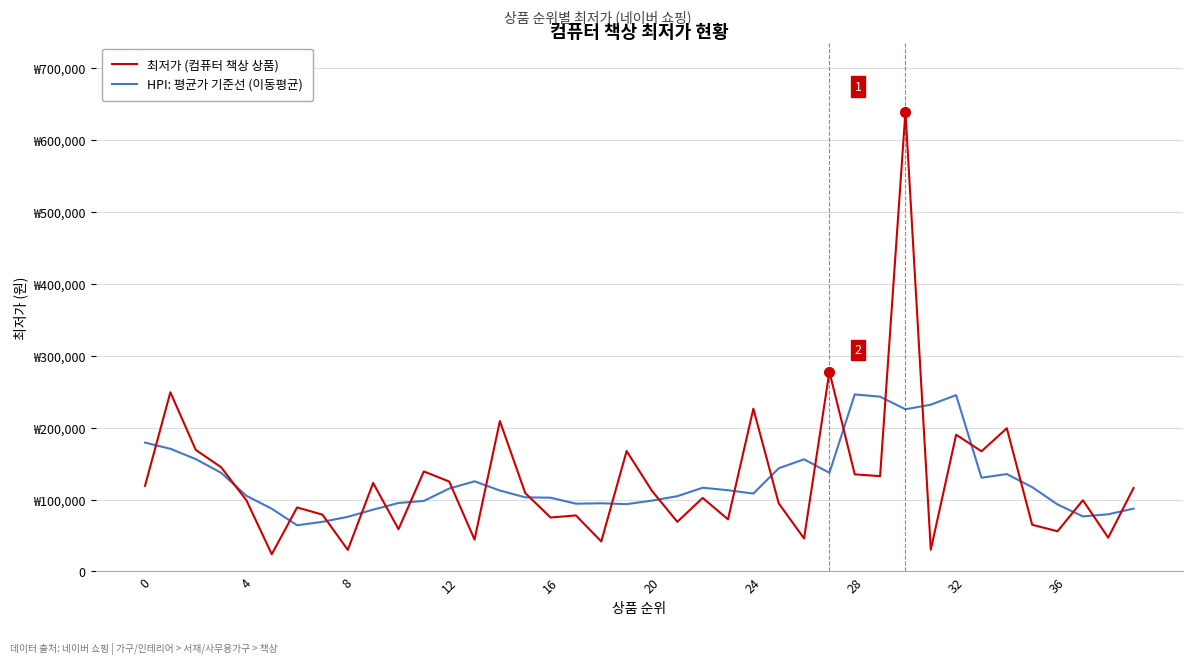

What is the sum of all HPI: 평균가 기준선 (이동평균) values?

5051902.7